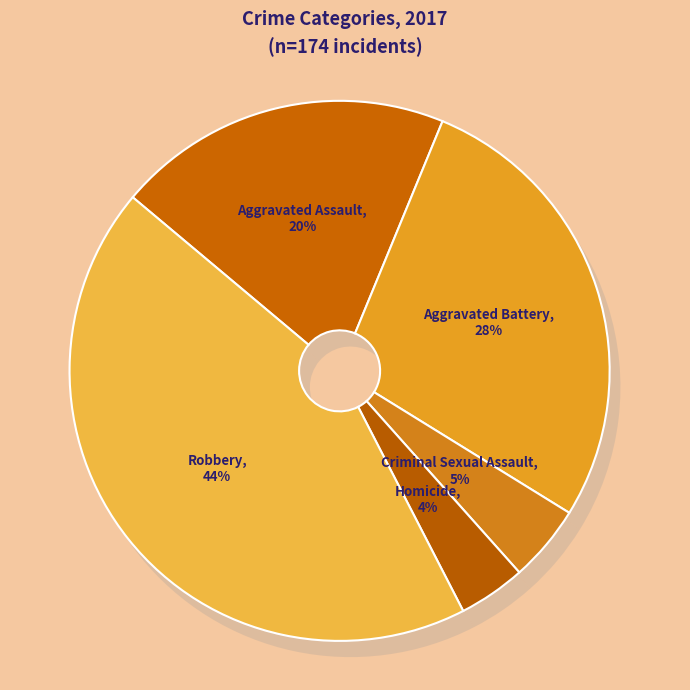

The Criminal Sexual Assault slice represents 1% of the pie. True or false?

False